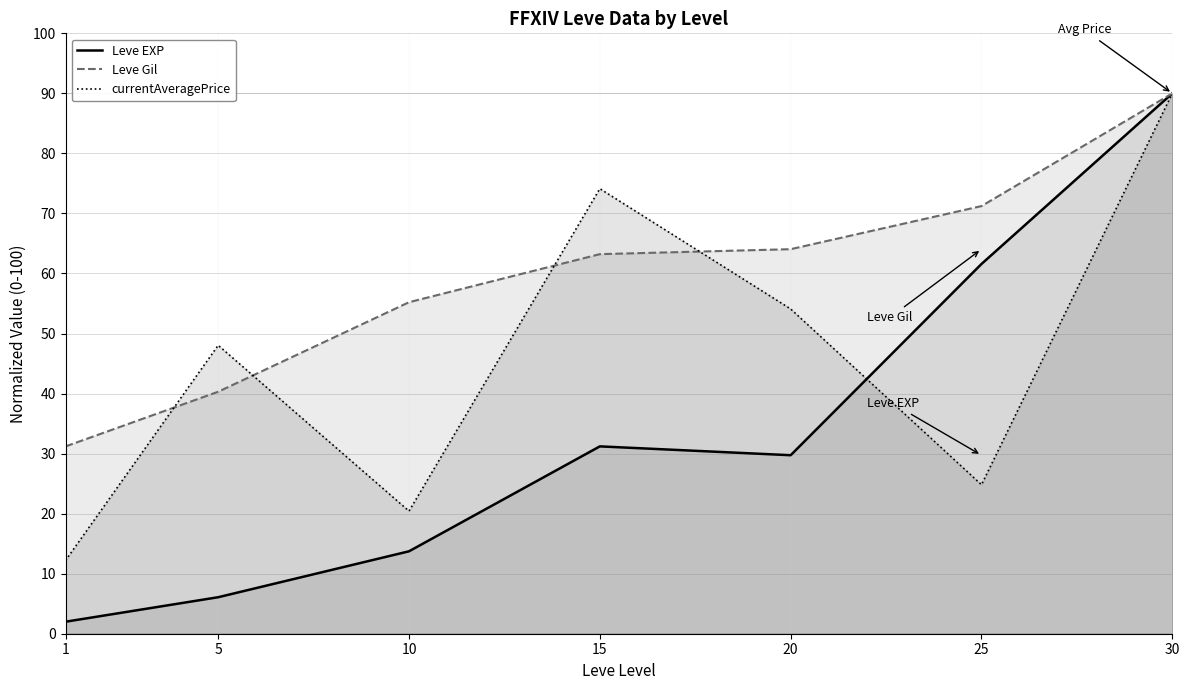

What is the spread (max minus min) of values at 15?

42.9